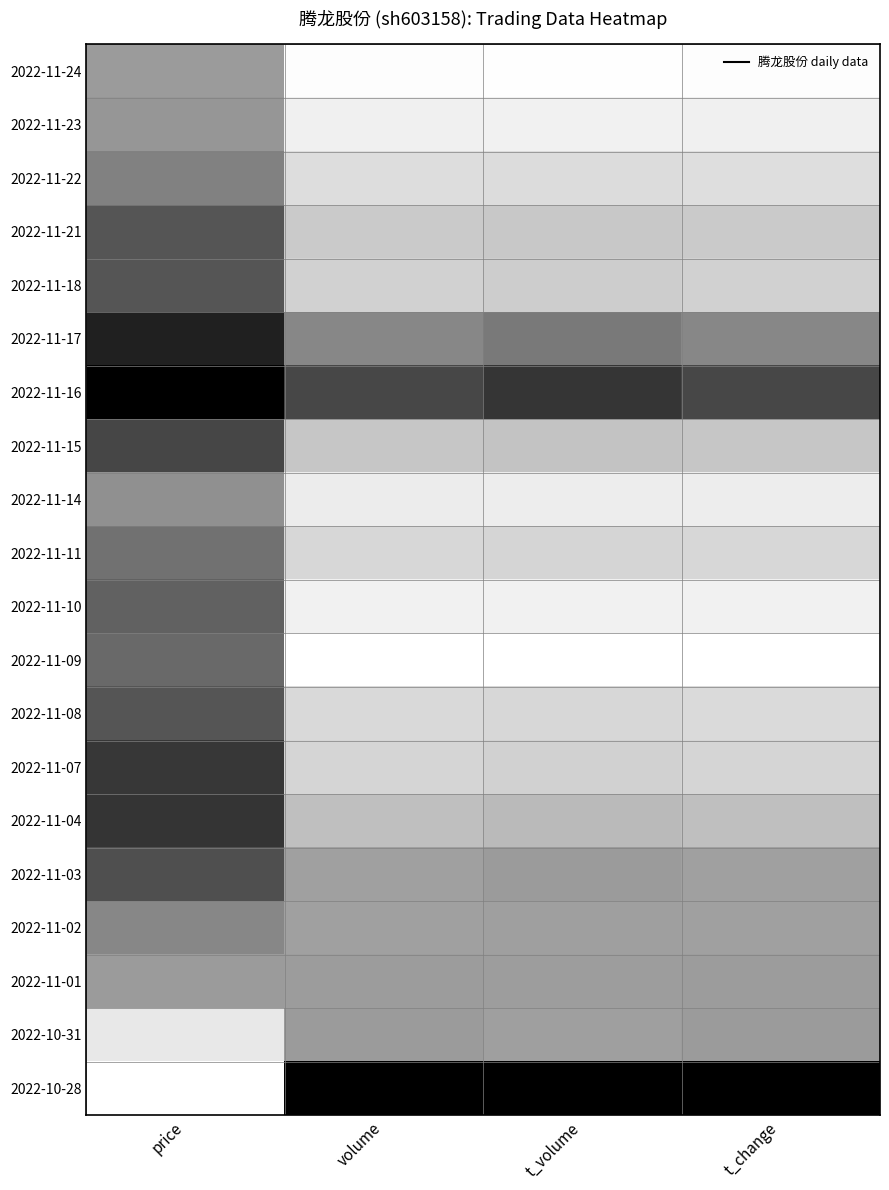

What is the spread (max minus min) of values at volume?

1.0